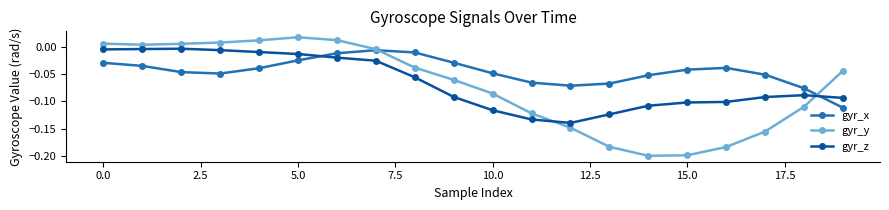

Rank the series by their average value, from lowest to highest.

gyr_y, gyr_z, gyr_x